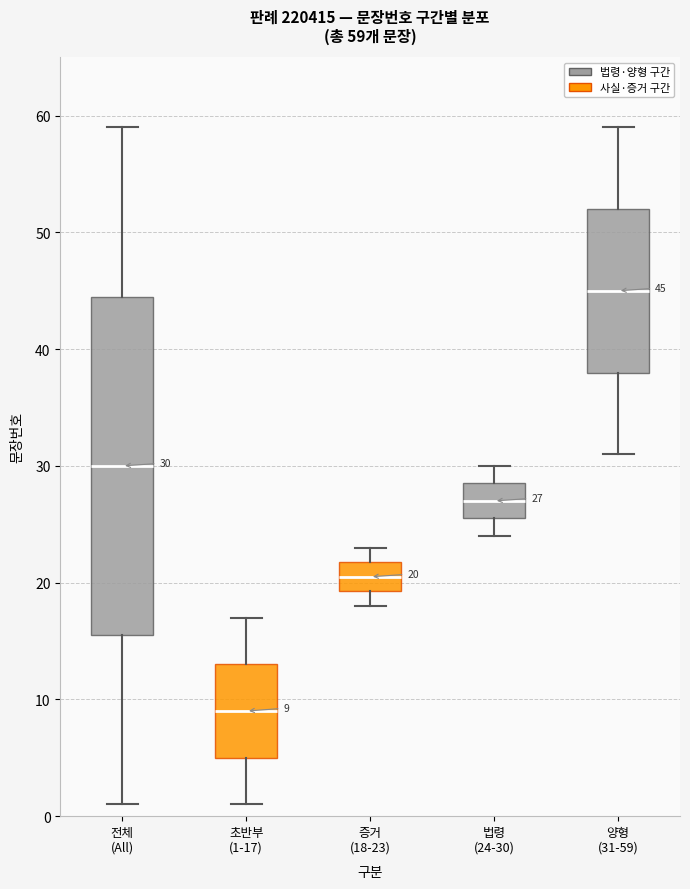

Which box has the lowest median line?

초반부 (1-17)